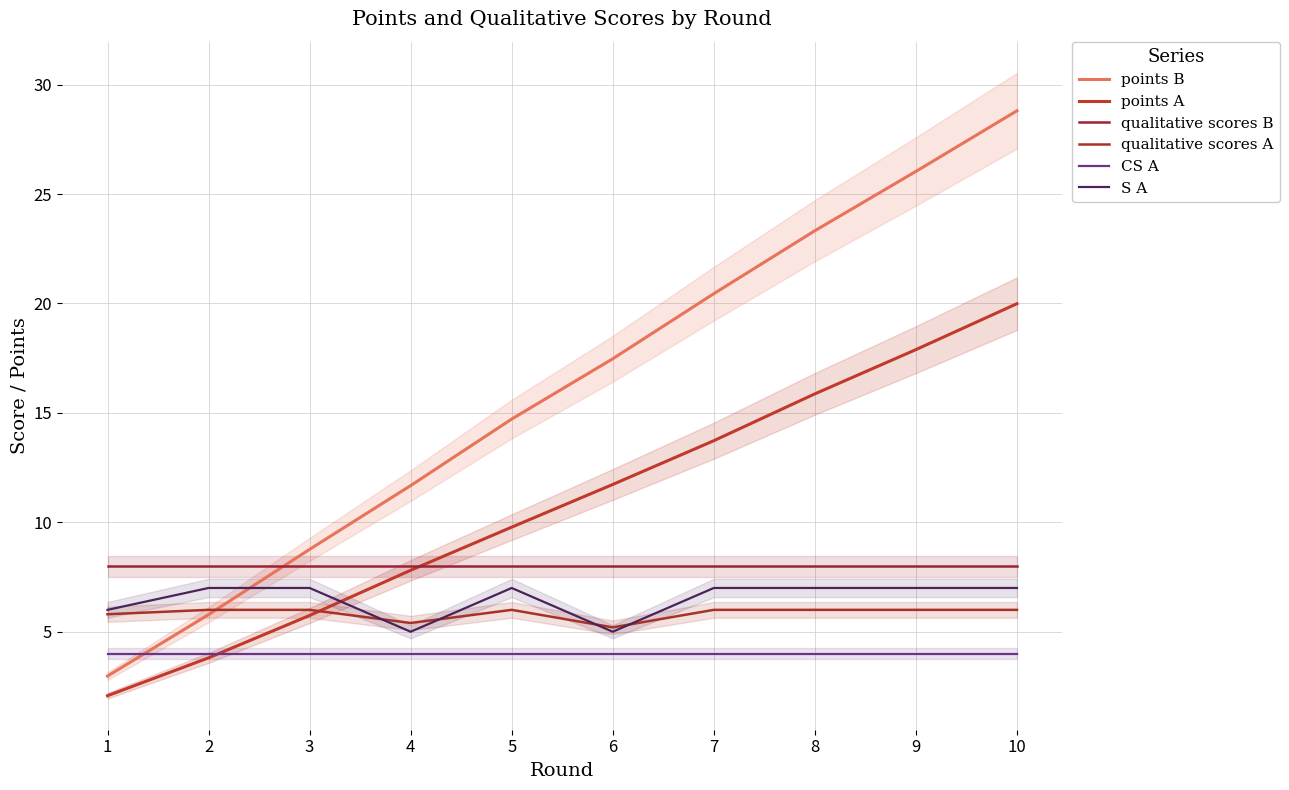

The value of S A at 2 is 7.0. True or false?

True